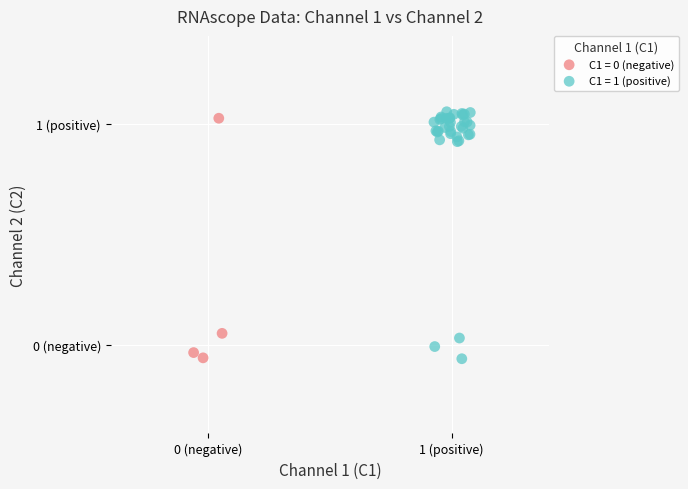

Which series has the widest spread of Y values?

C1 = 1 (positive)